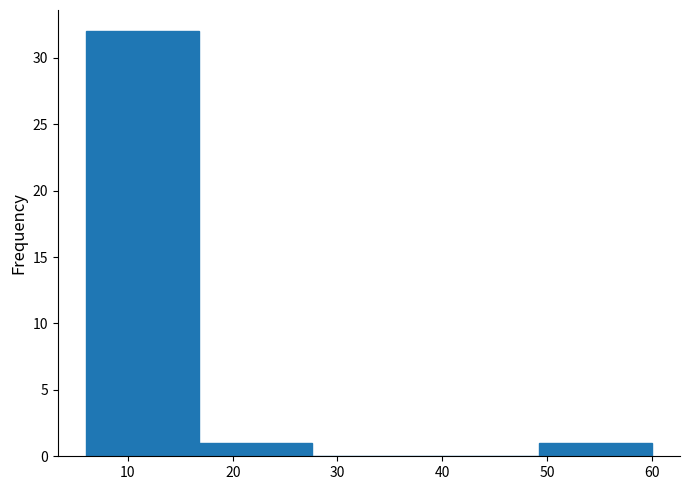

Reading left to right, transcribe this chart: for each bar, give the range it covers on the x-axis and its height. Neither the bar edges nor the heights are printed on the chart, so give them approximately, as read against the axes.

6.0 to 16.8: 32
16.8 to 27.6: 1
27.6 to 38.4: 0
38.4 to 49.2: 0
49.2 to 60.0: 1